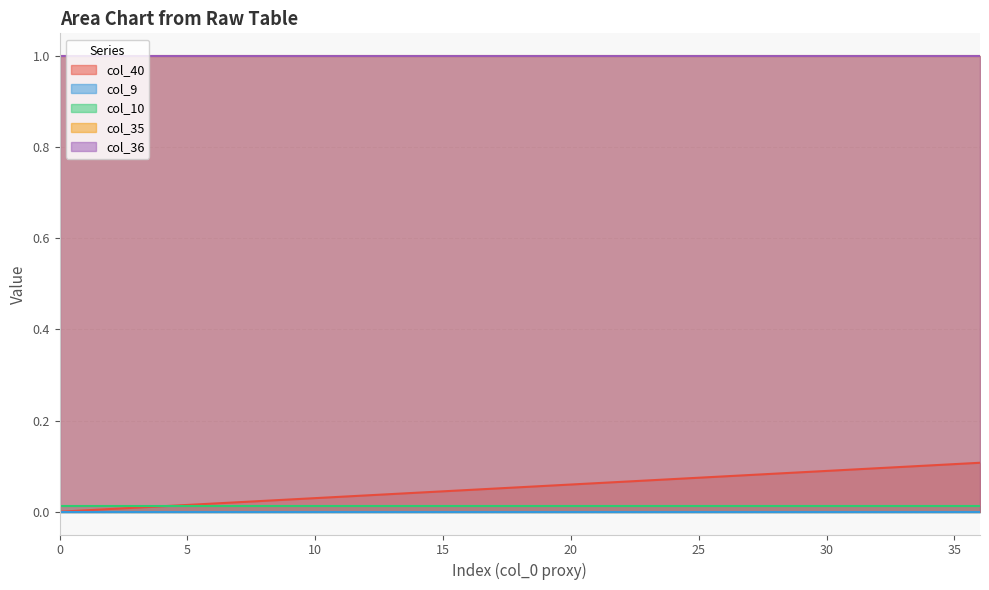

At which category is the sum across all series the highest?

36